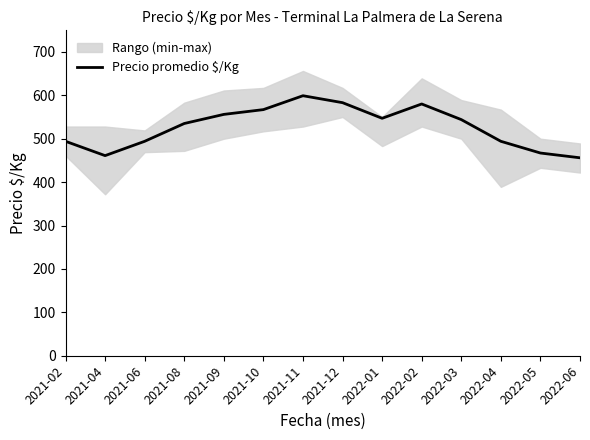

Count the number of categories in the chart.

14